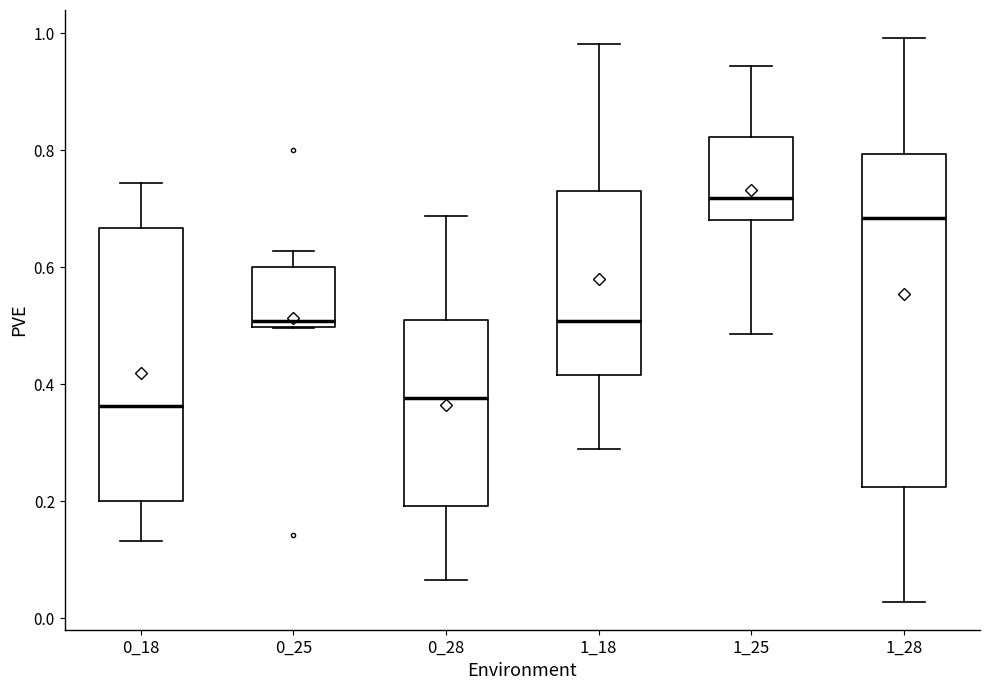

Where does the upper whisker of the box at x = 1_18 end on the y-axis? The values are not printed on the chart, so give them approximately, as read against the axis.

0.98